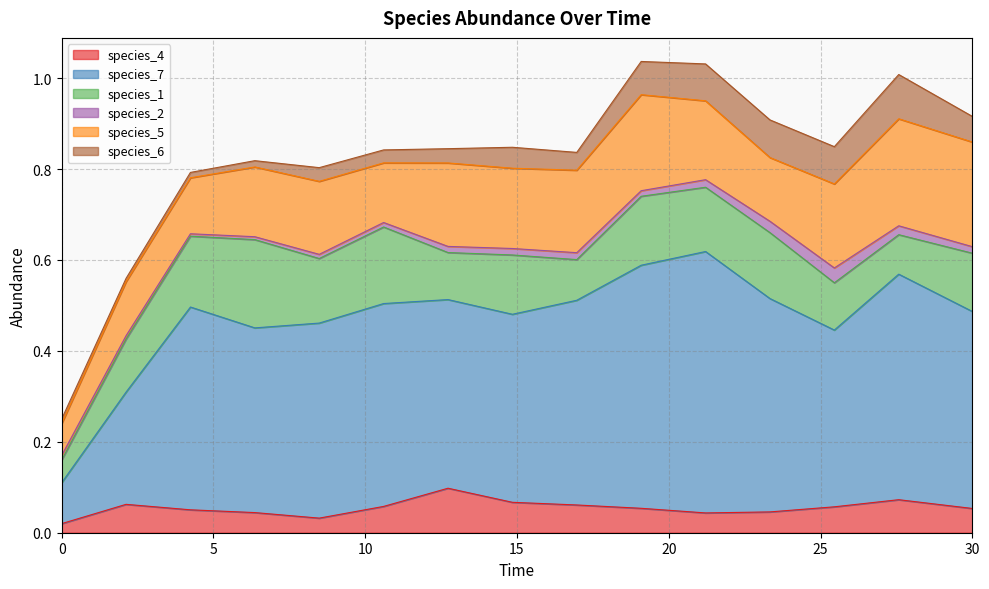

What is the sum of the species_7 values at 0.0 and 19.09090909090909?

0.6